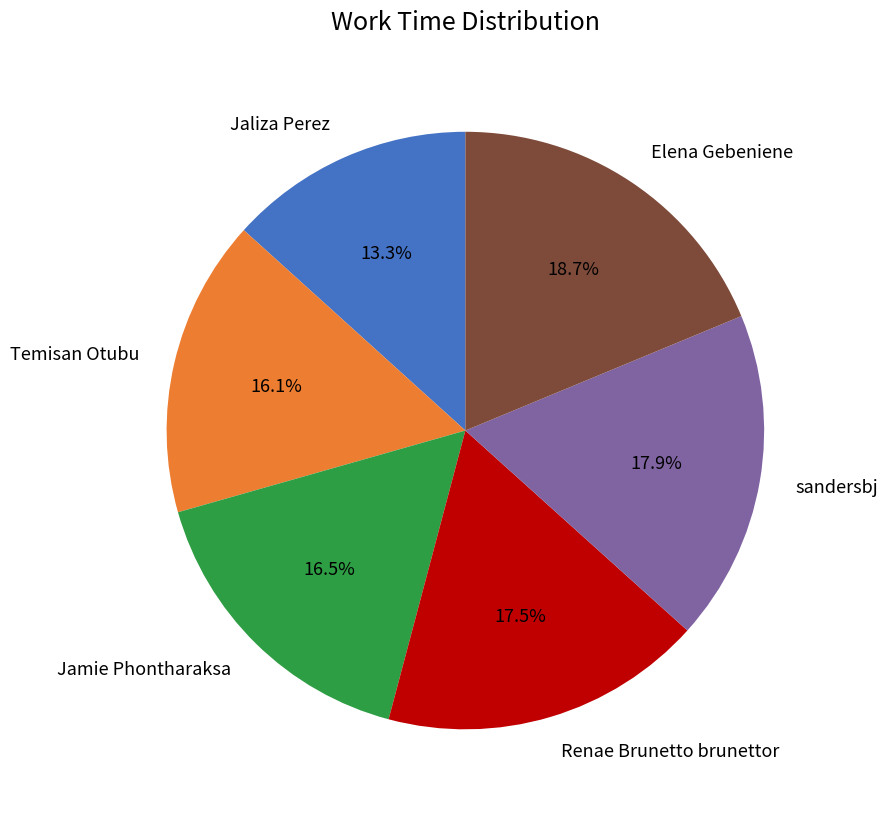

Do Jaliza Perez and Elena Gebeniene together represent more than half of the pie?

No